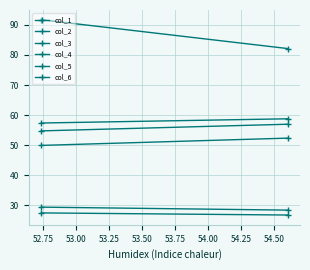

Which series has the largest total across all categories?

col_3